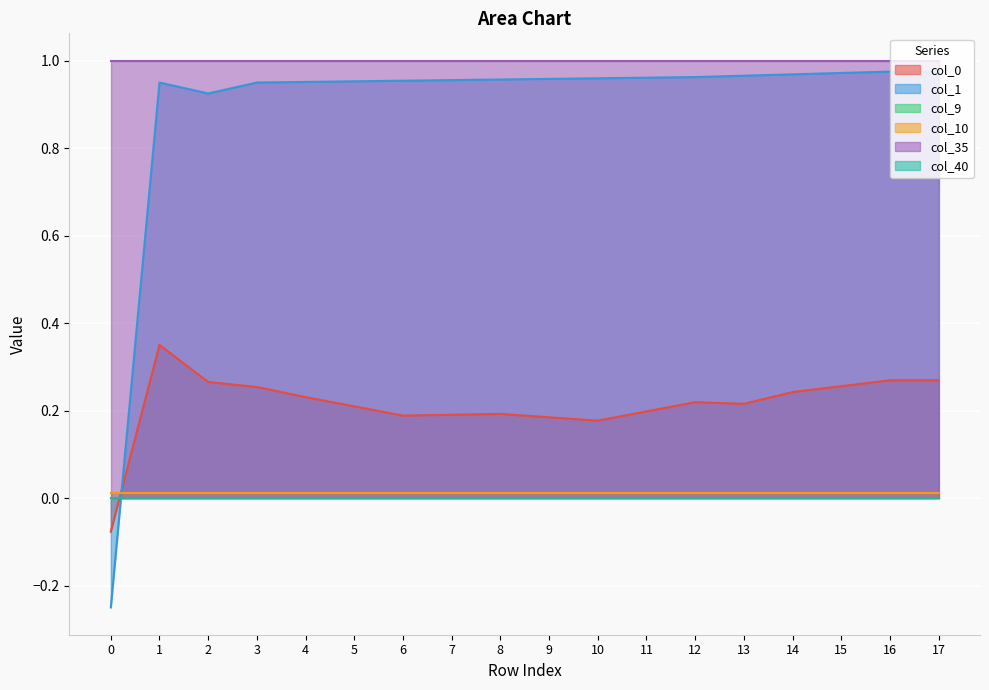

Which series has the largest total across all categories?

col_35